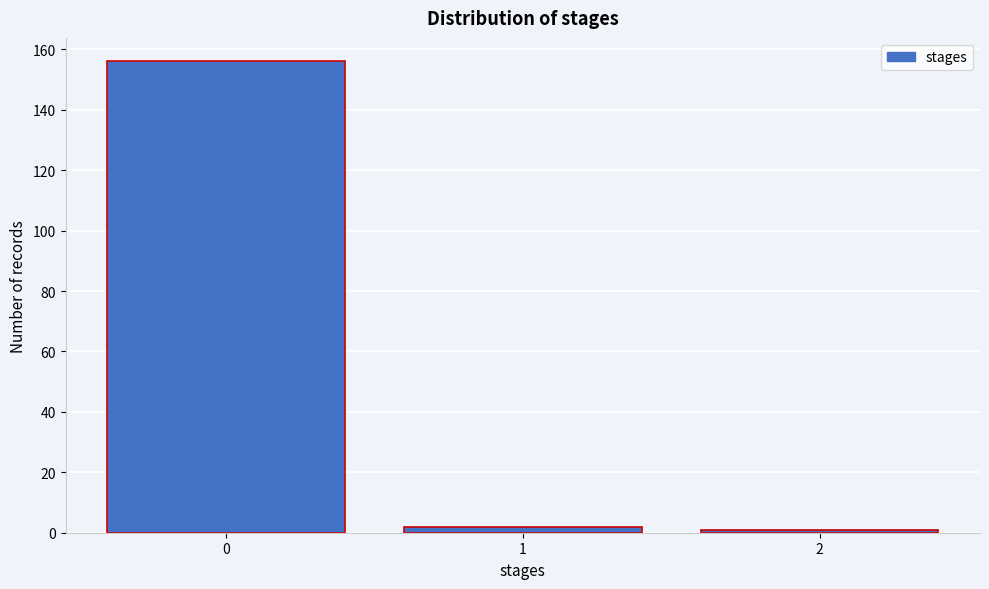

Reading left to right, list all the values displayed in this chart.

156	2	1